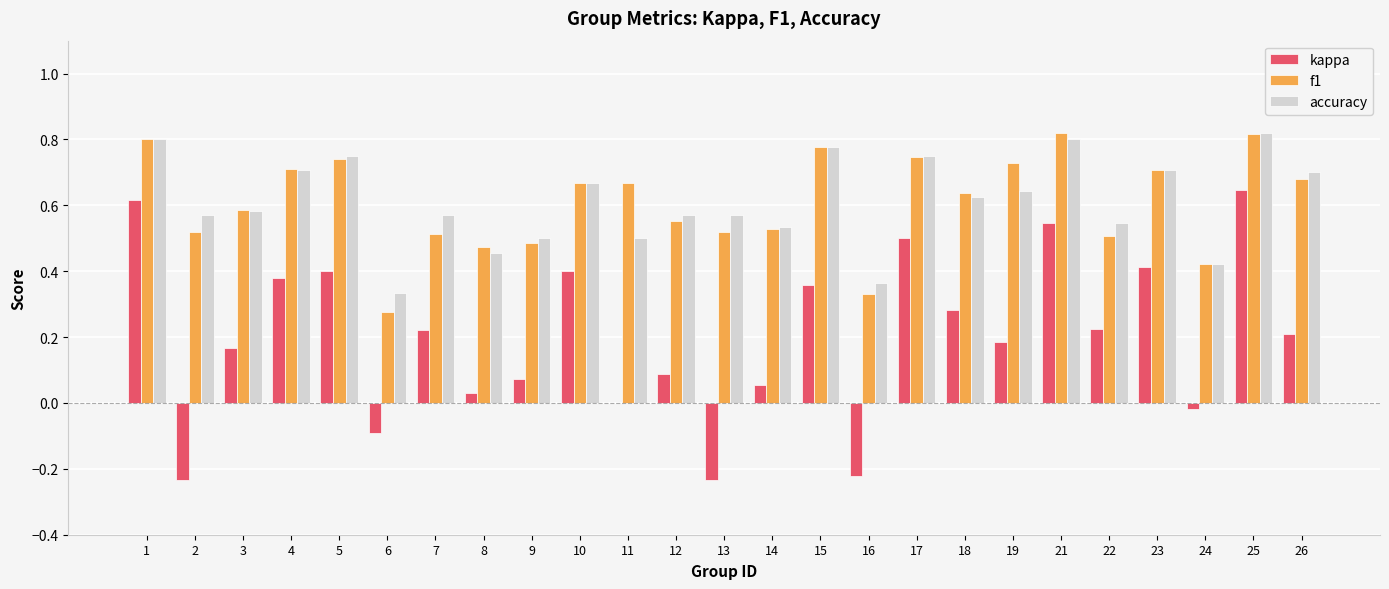

What is the sum of the kappa values at 2 and 13?

-0.5